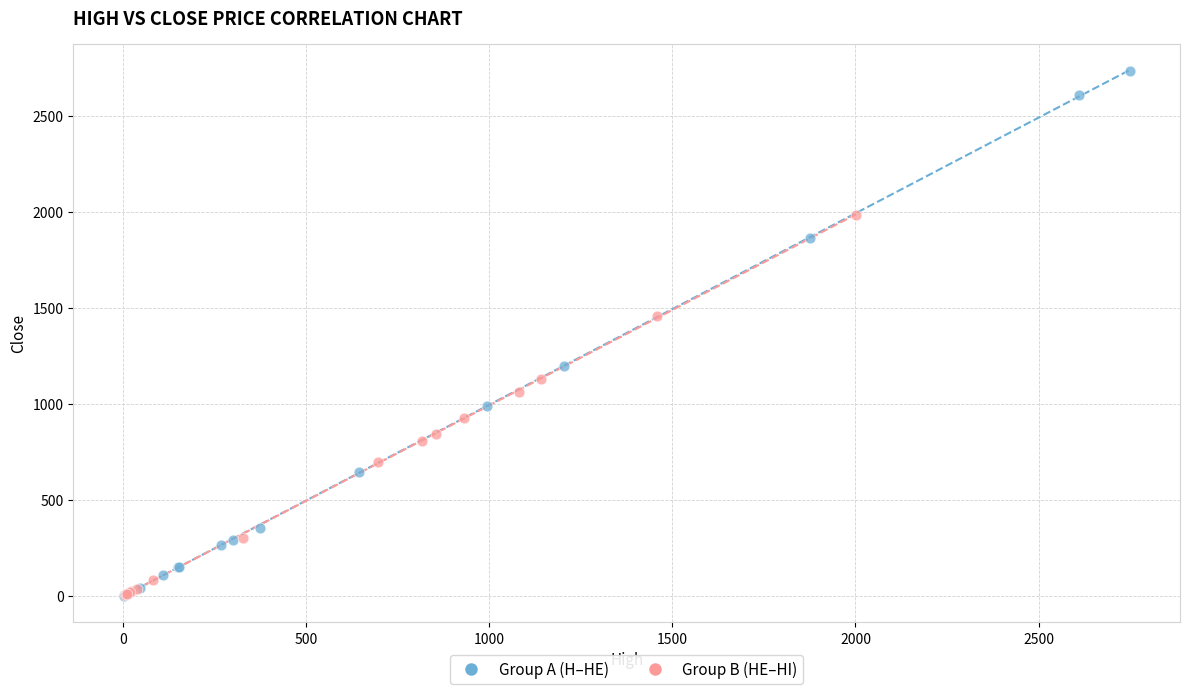

Which series has the largest Y range (max minus min)?

Group A (H–HE)